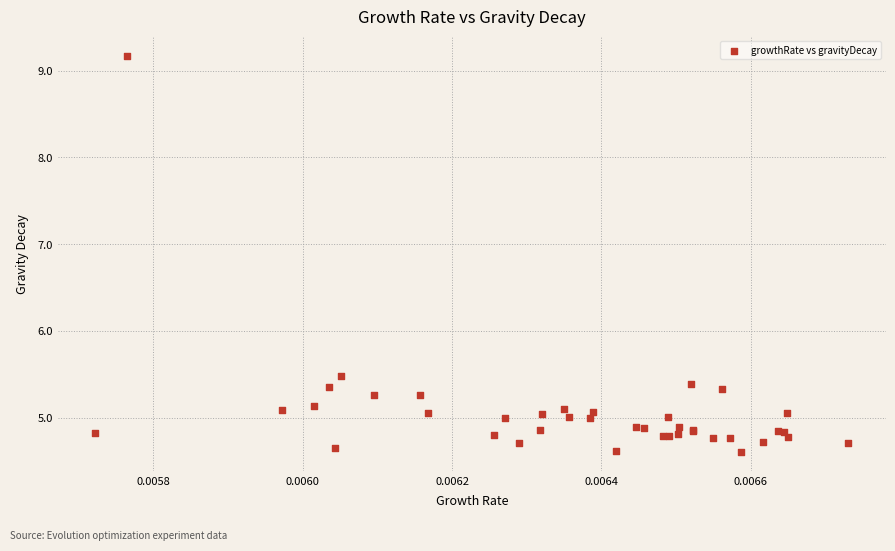

What Y value in the scatter plot is closest to 6?

5.5